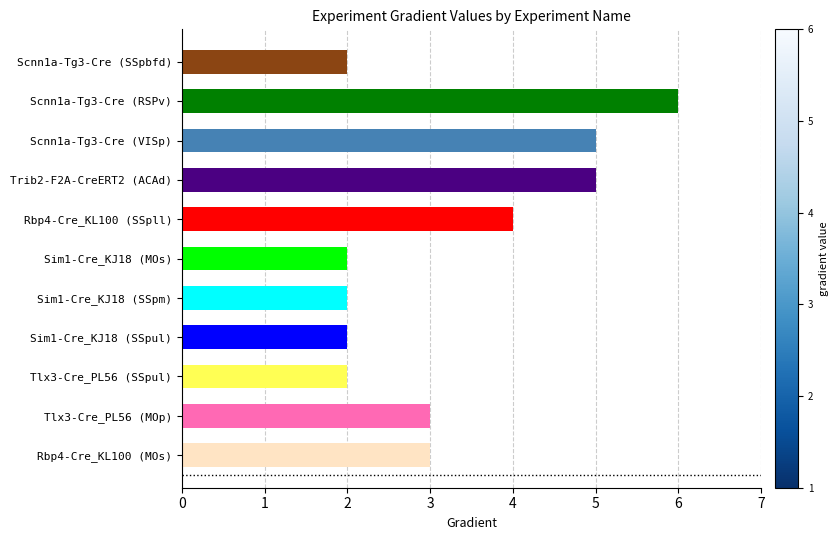

What is the ratio of the value at Scnn1a-Tg3-Cre (VISp) to the value at Scnn1a-Tg3-Cre (SSpbfd)?

2.5